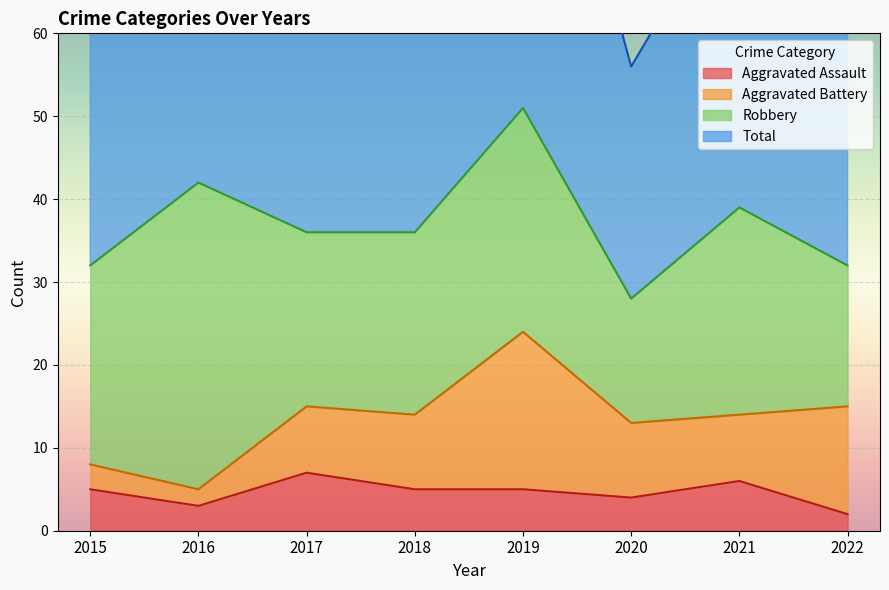

Is it true that Aggravated Assault equals 2 at 2022?

True